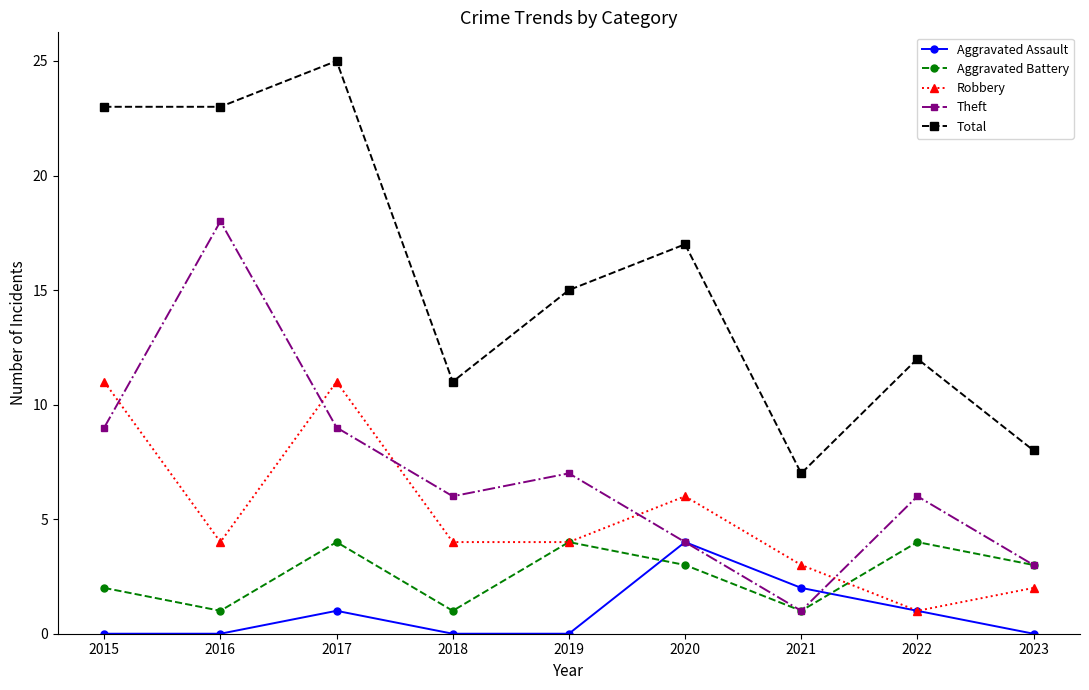

What is the difference between the Robbery values at 2018 and 2023?

2